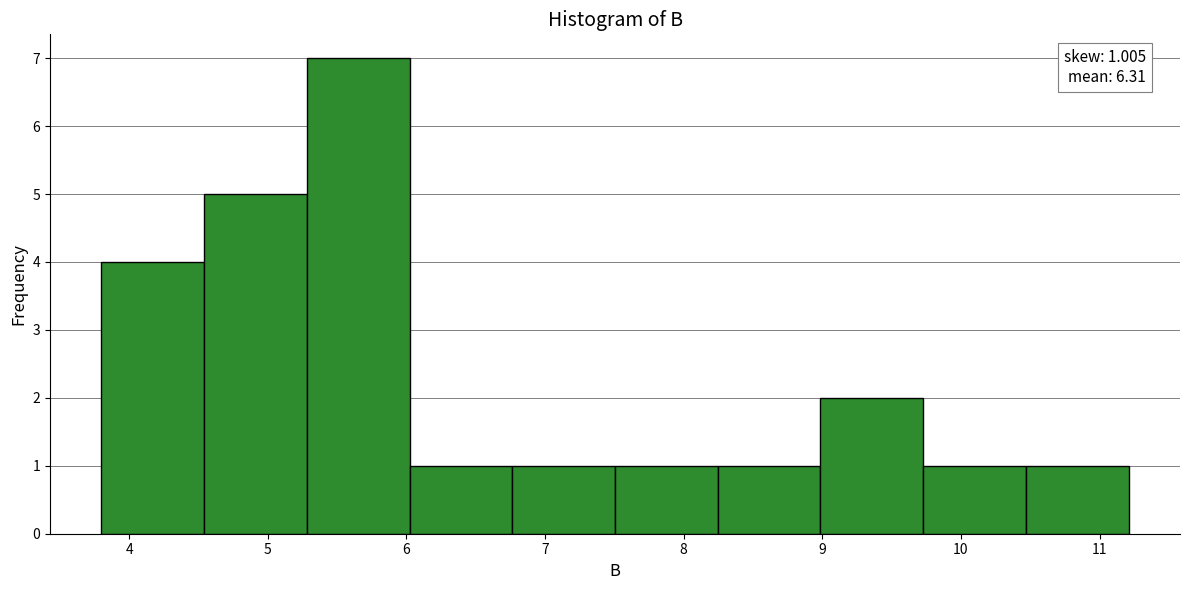

Which range on the x-axis has the tallest bar?

5.3 to 6.0